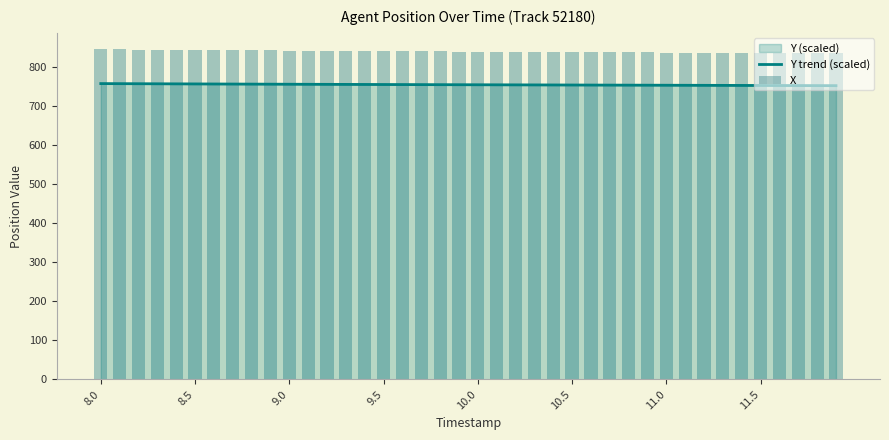

What is the minimum value shown in the chart?

753.0